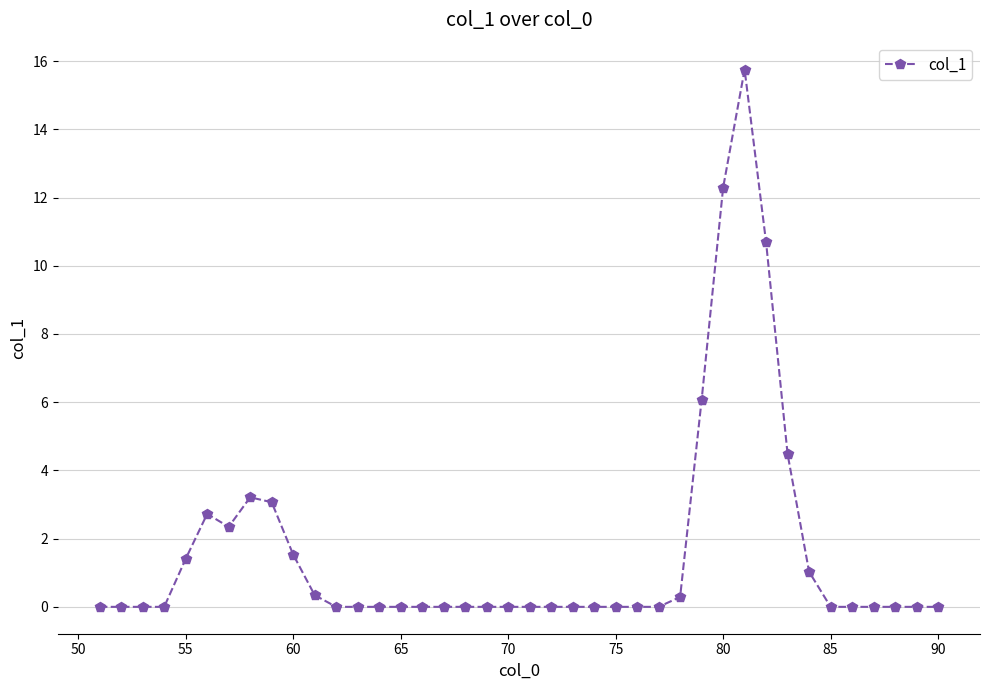

What is the maximum value shown in the chart?

15.8